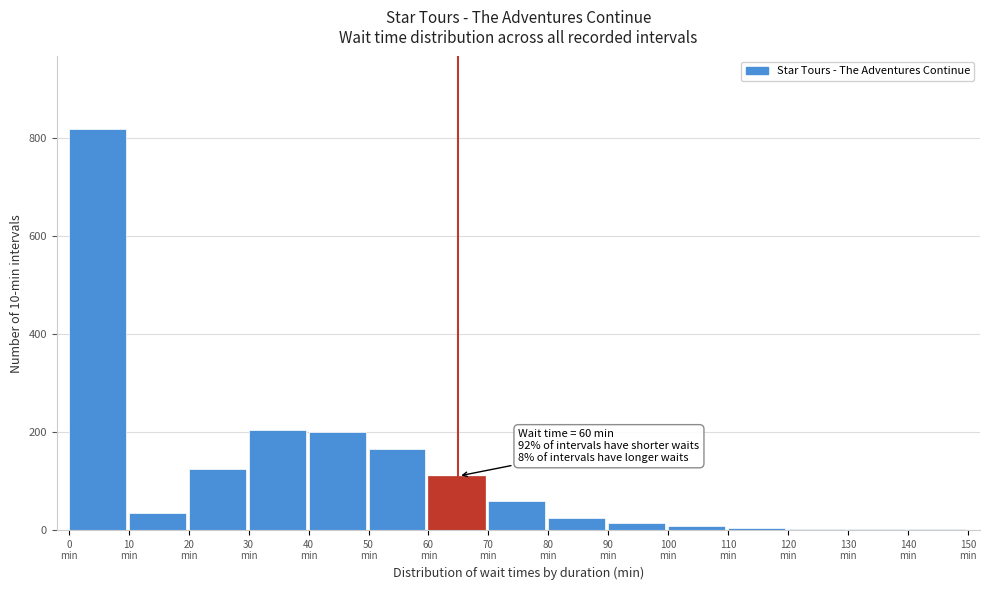

What is the maximum value shown in the chart?

820